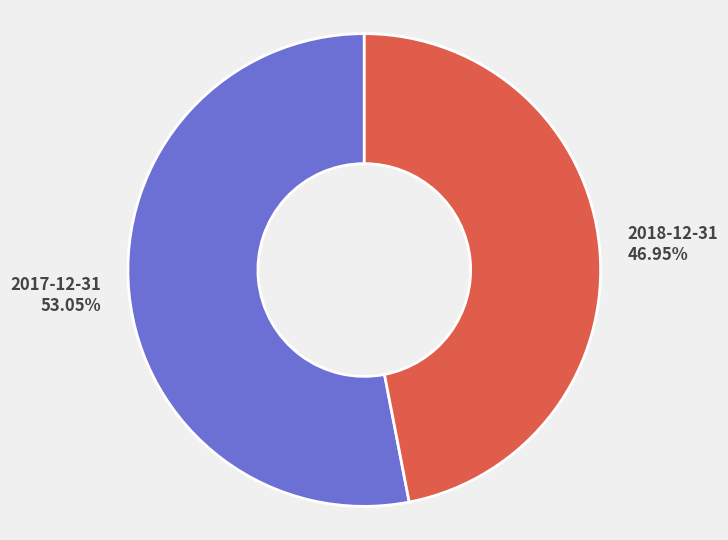

Is it true that 2017-12-31 is 63% of the pie?

False